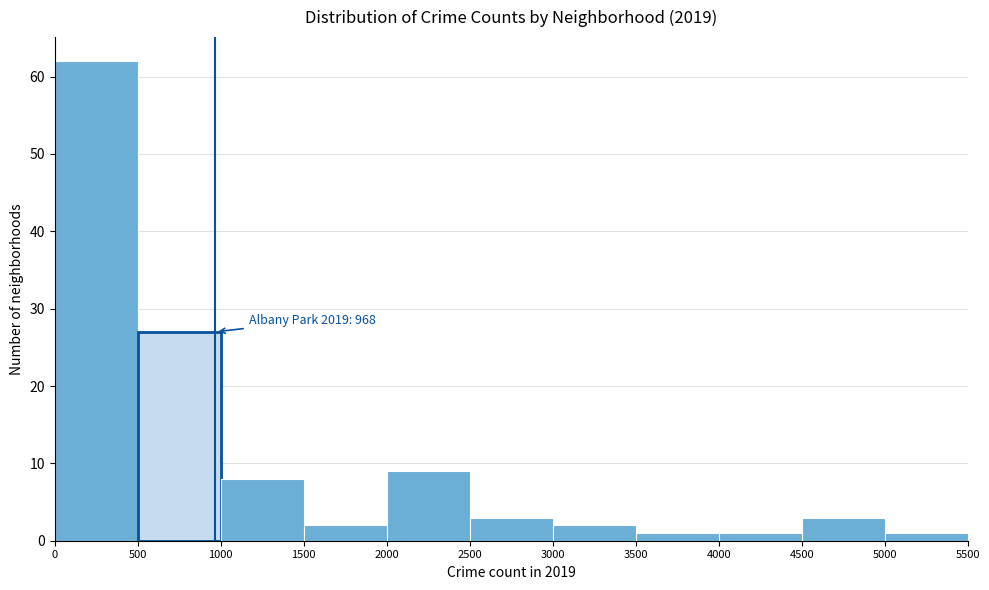

Which range on the x-axis has the tallest bar?

0 to 500